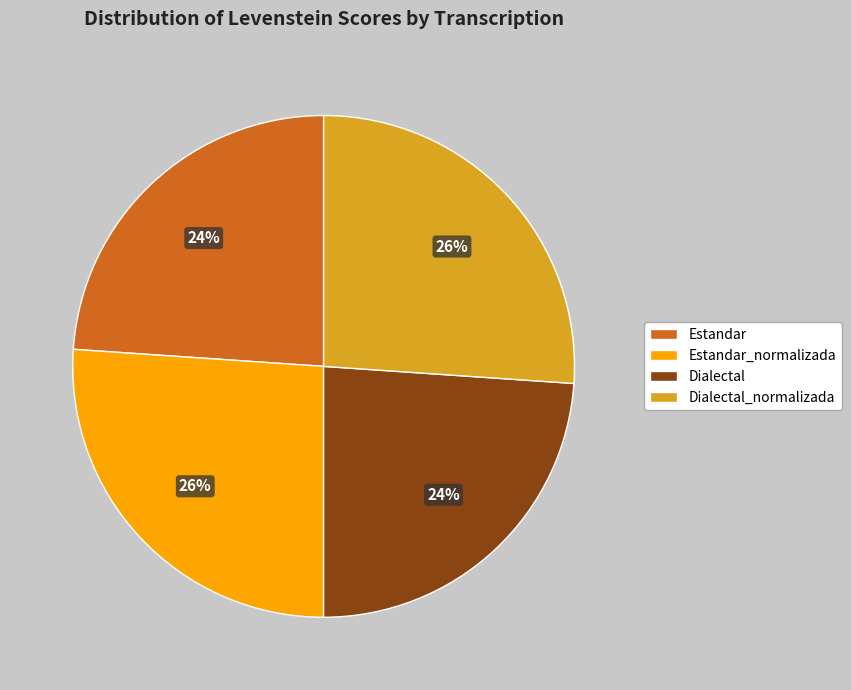

Does Dialectal_normalizada represent more than half of the total?

No